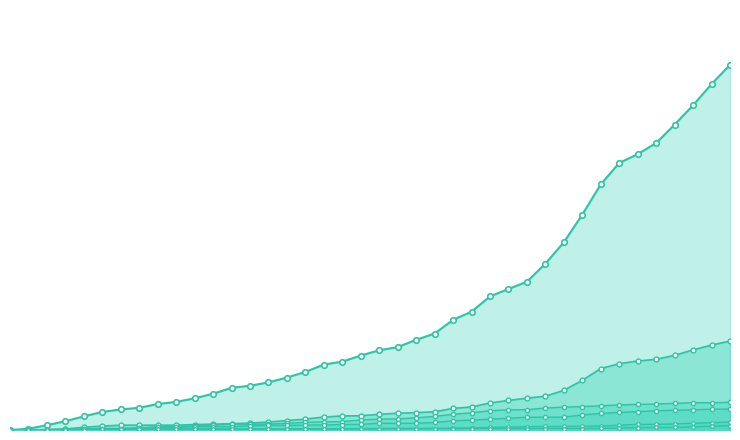

What is the value of the ZH_line point at the 36th from the left?

337